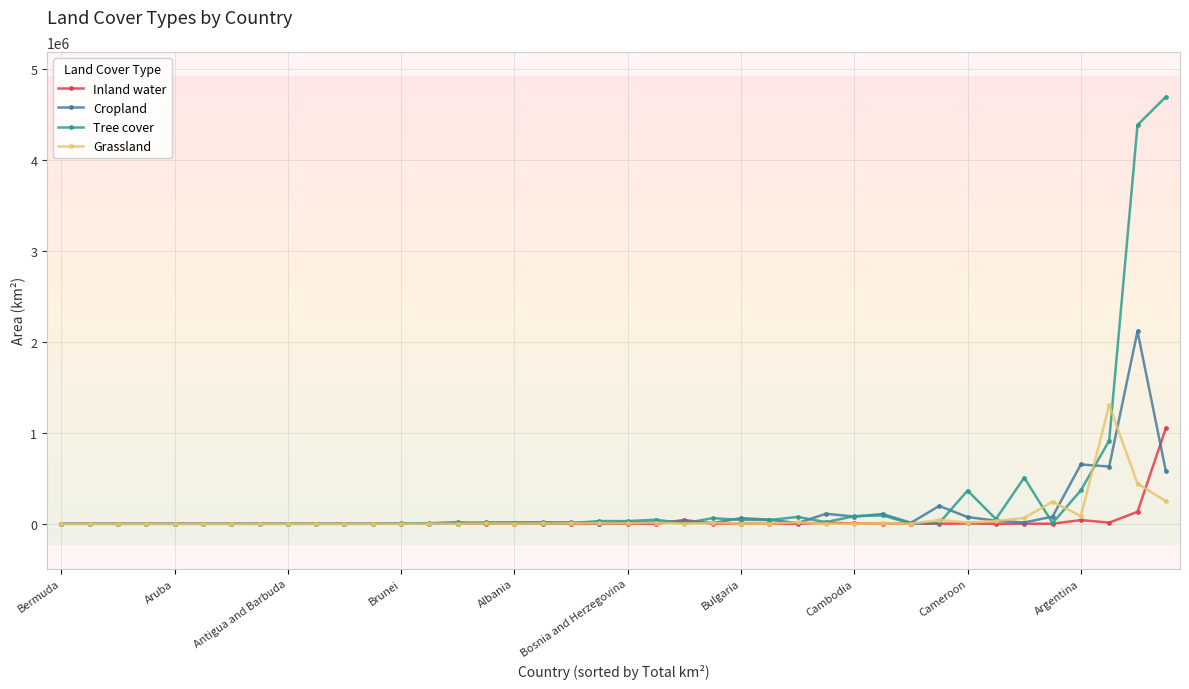

Which series has the largest range (max minus min)?

Tree cover